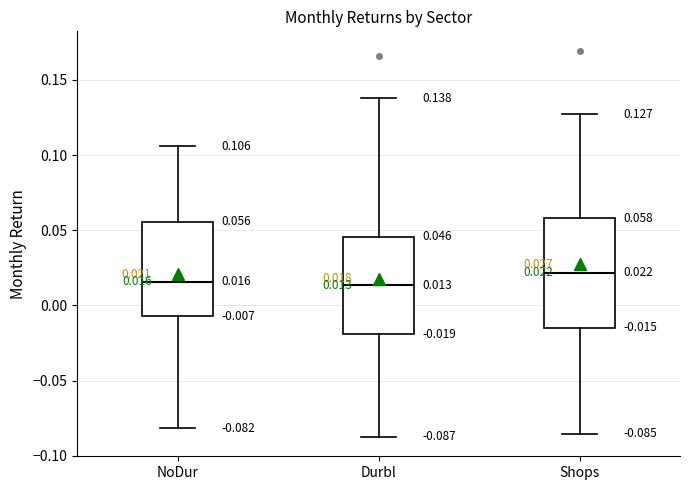

Which box has the highest median line?

Shops